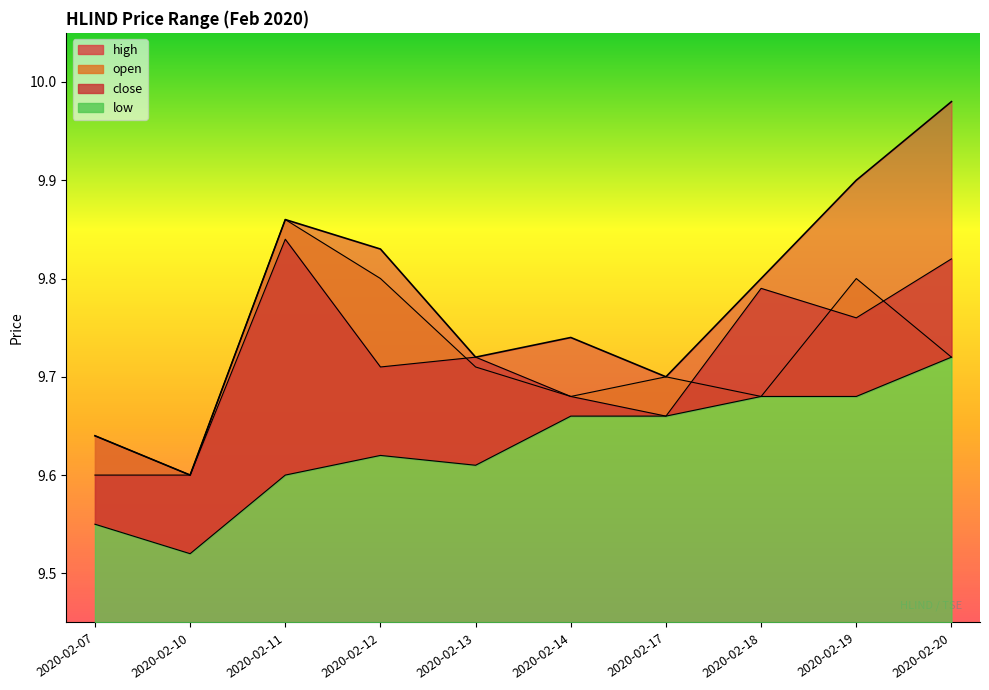

Rank the series at 2020-02-20 from highest to lowest value.

high, close, open, low